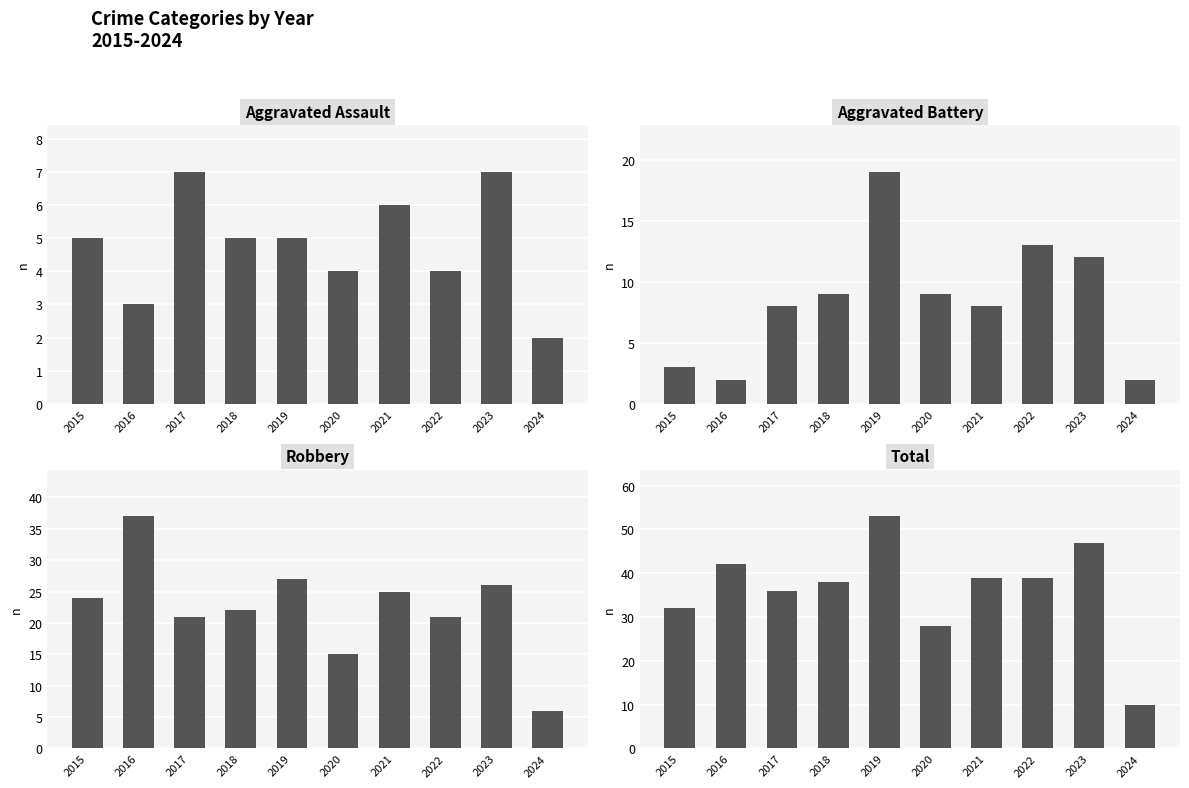

Reading left to right, extract all data points from this chart.

Aggravated Assault: 5	3	7	5	5	4	6	4	7	2
Aggravated Battery: 3	2	8	9	19	9	8	13	12	2
Robbery: 24	37	21	22	27	15	25	21	26	6
Total: 32	42	36	38	53	28	39	39	47	10